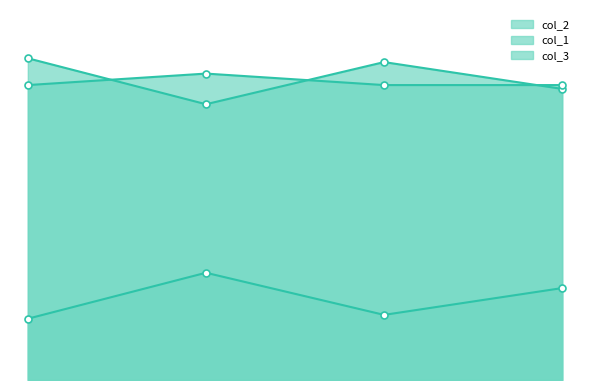

What is the average value of the col_3 series?

21